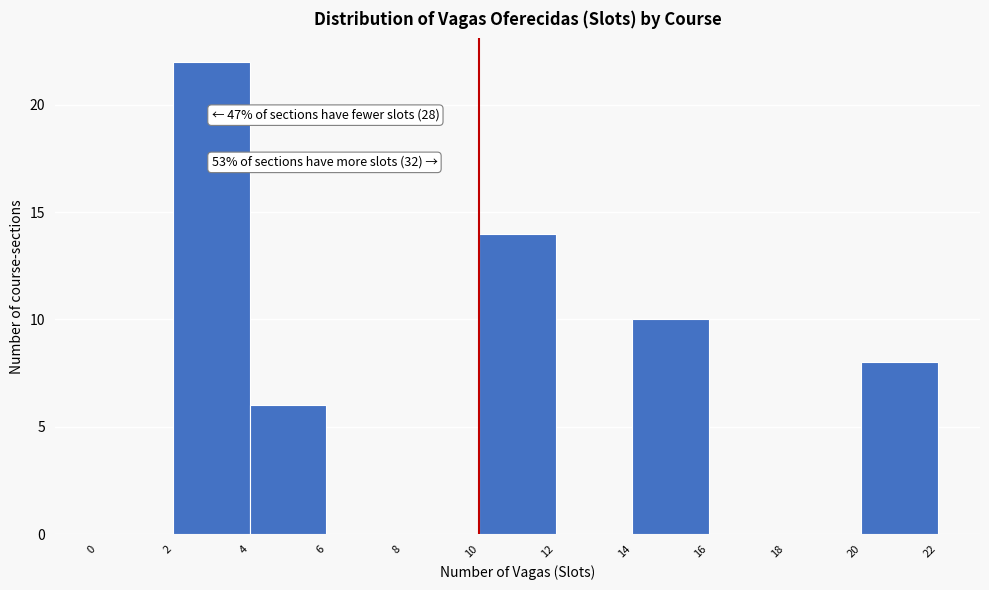

Which range on the x-axis has the tallest bar?

2 to 4